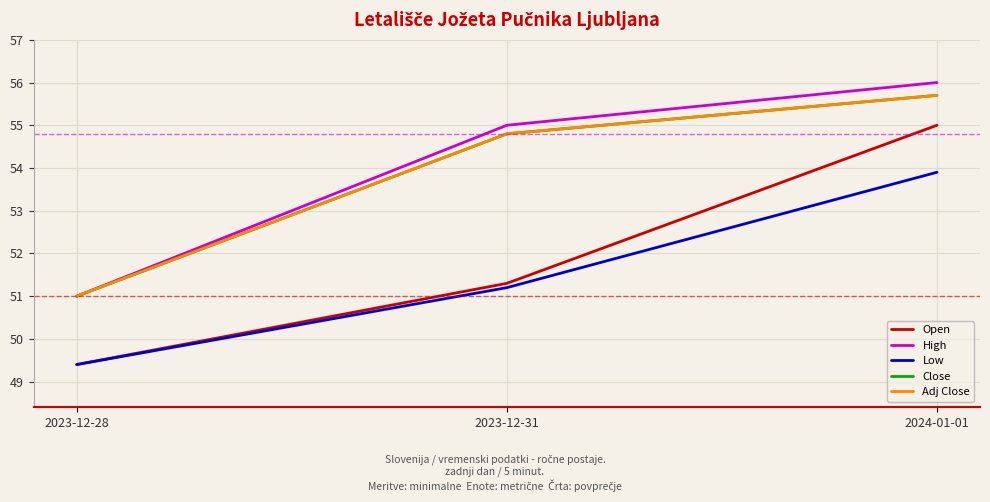

Reading left to right, what are all the values shown in this chart?

Open: 2023-12-28=49.4	2023-12-31=51.3	2024-01-01=55.0
High: 2023-12-28=51.0	2023-12-31=55.0	2024-01-01=56.0
Low: 2023-12-28=49.4	2023-12-31=51.2	2024-01-01=53.9
Close: 2023-12-28=51.0	2023-12-31=54.8	2024-01-01=55.7
Adj Close: 2023-12-28=51.0	2023-12-31=54.8	2024-01-01=55.7